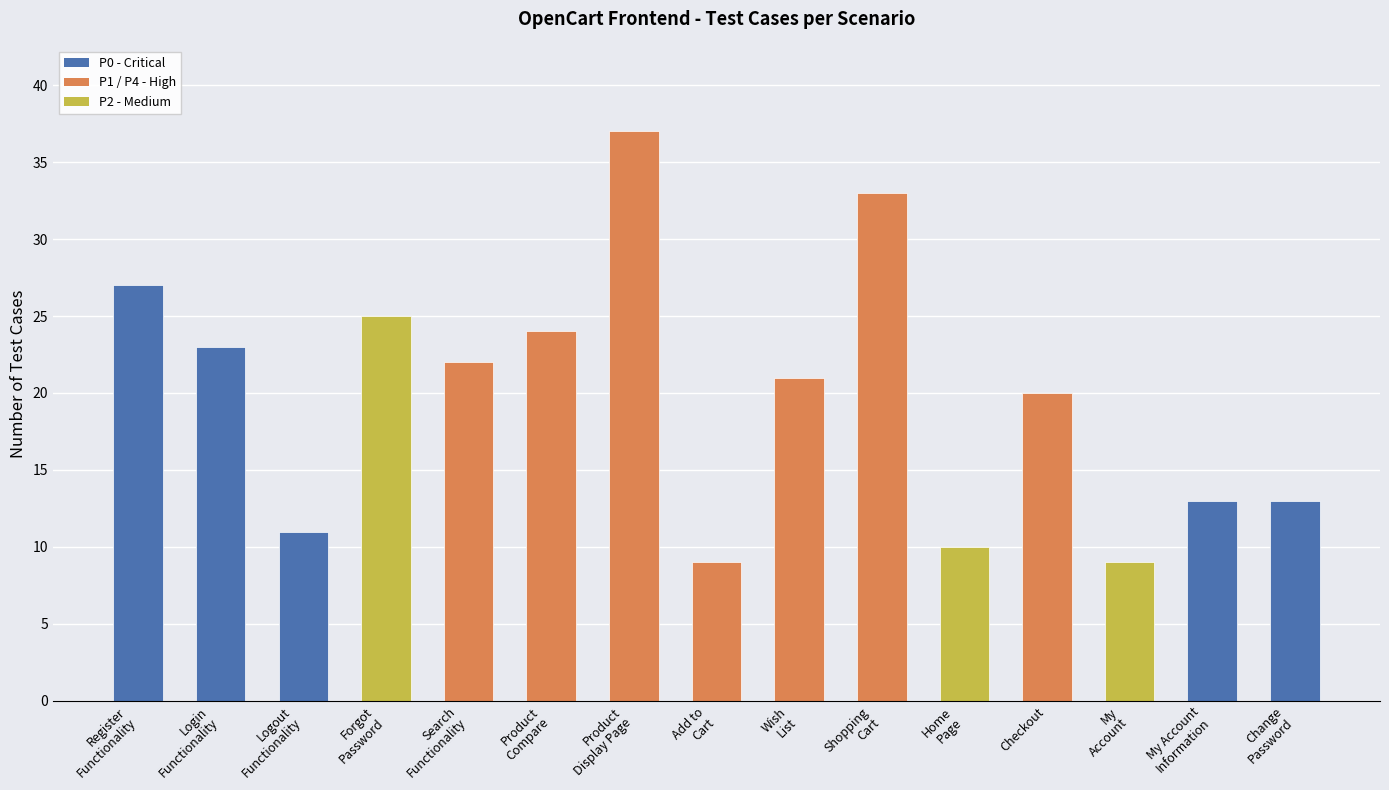

What is the label of the 1st bar from the left?

Register
Functionality